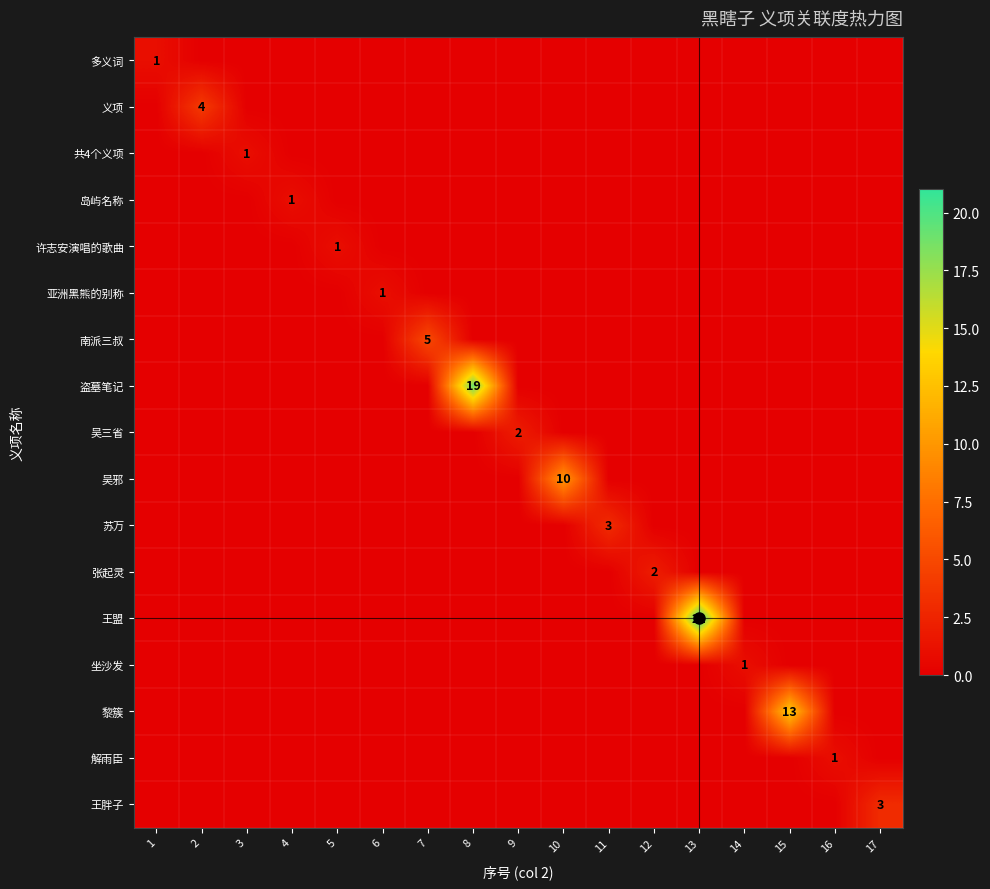

Which category has the lowest value across all series?

2